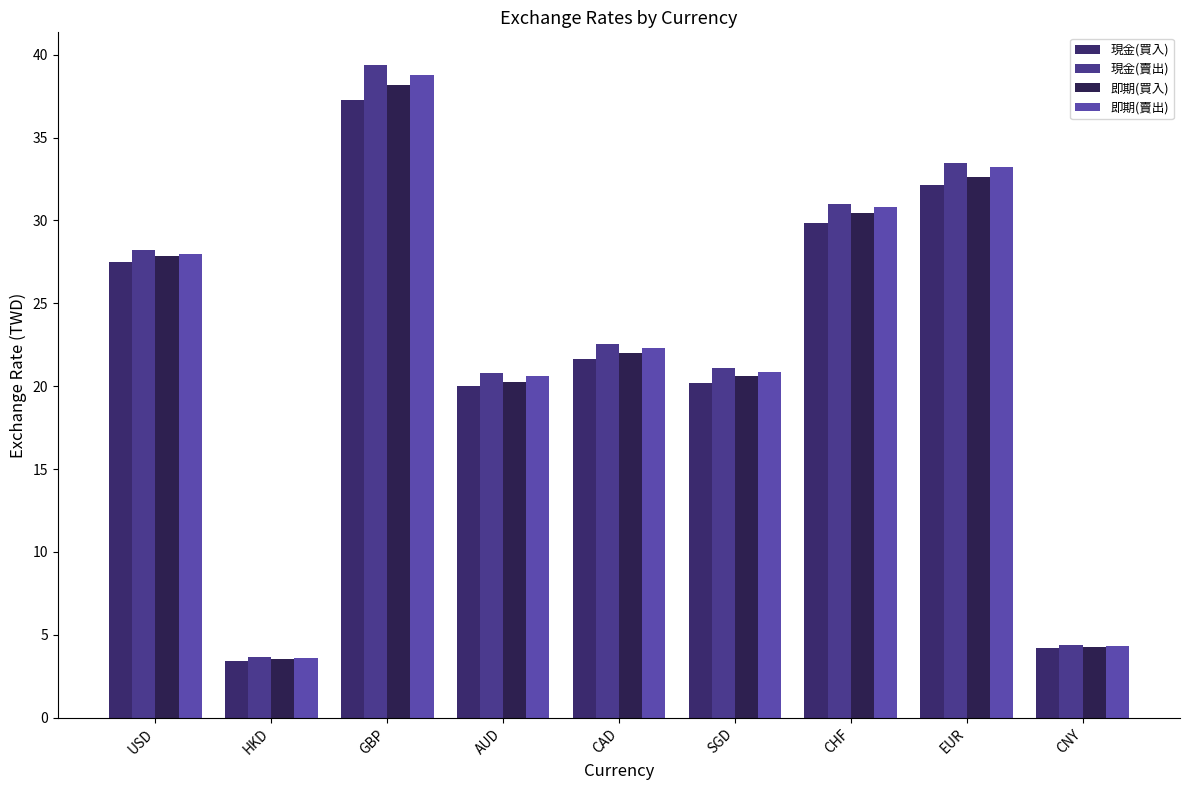

Reading left to right, what are all the values shown in this chart?

現金(買入): USD=27.5	HKD=3.4	GBP=37.3	AUD=20.0	CAD=21.6	SGD=20.2	CHF=29.8	EUR=32.1	CNY=4.2
現金(賣出): USD=28.2	HKD=3.6	GBP=39.4	AUD=20.8	CAD=22.6	SGD=21.1	CHF=31.0	EUR=33.5	CNY=4.4
即期(買入): USD=27.8	HKD=3.6	GBP=38.2	AUD=20.2	CAD=22.0	SGD=20.6	CHF=30.4	EUR=32.6	CNY=4.3
即期(賣出): USD=28.0	HKD=3.6	GBP=38.8	AUD=20.6	CAD=22.3	SGD=20.9	CHF=30.8	EUR=33.2	CNY=4.4